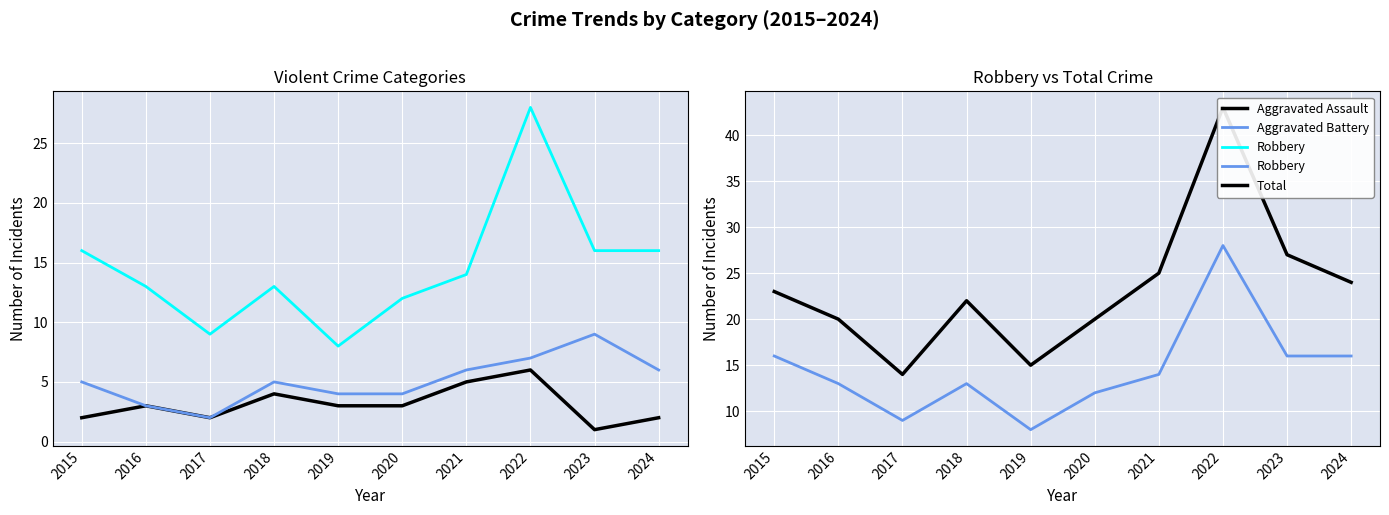

What is the value of the Aggravated Battery point at the 5th from the left?

4